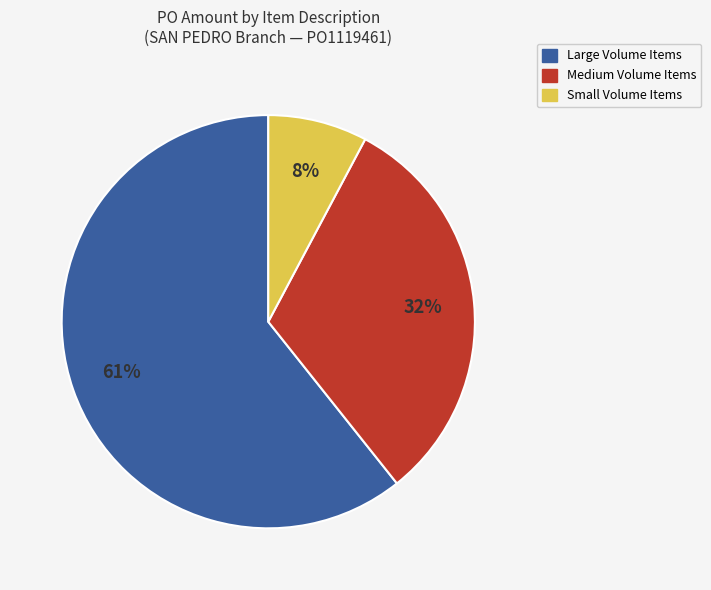

Which has a higher value, Small Volume Items or Medium Volume Items?

Medium Volume Items